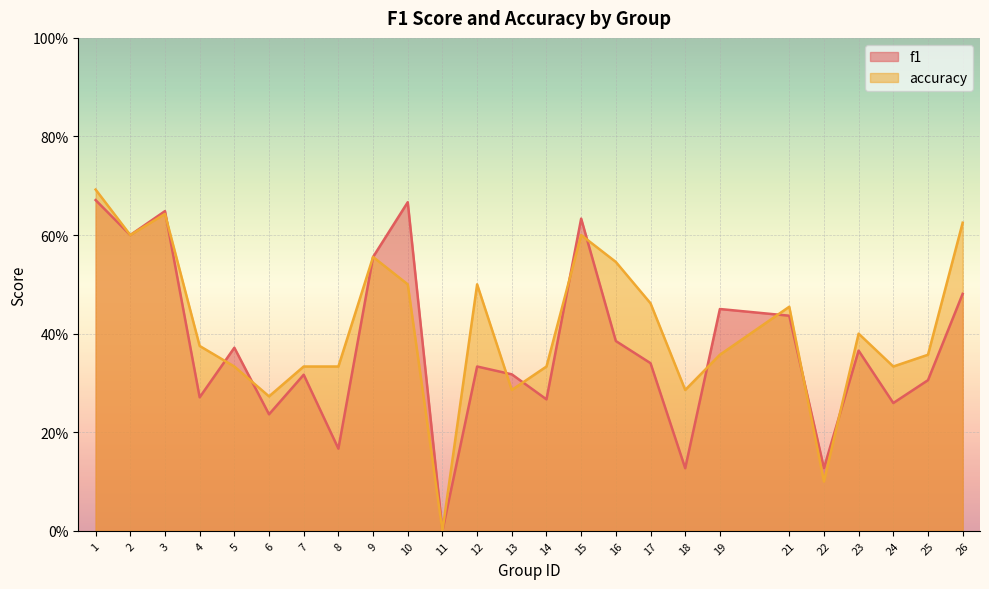

What is the sum of all f1 values?

9.3